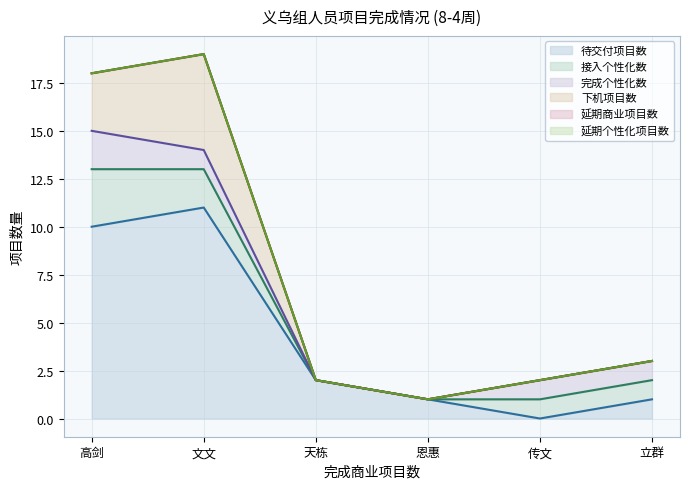

How many values in the 接入个性化数 series are below 1?

2